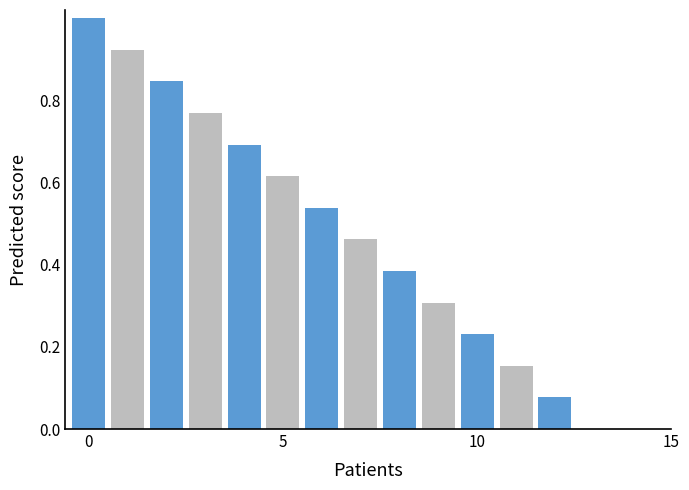

What is the maximum value shown in the chart?

1.0